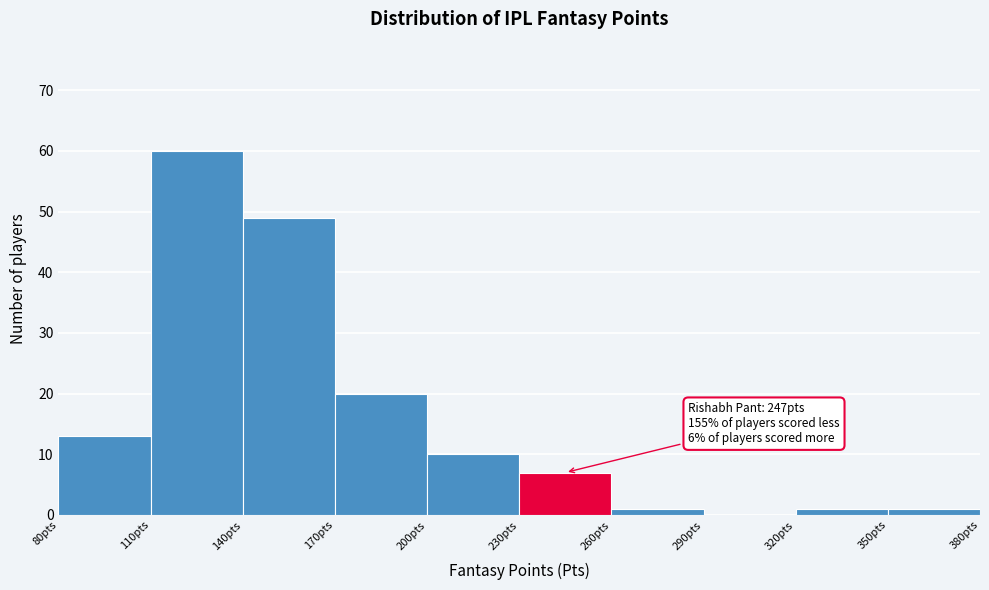

Which range on the x-axis has the tallest bar?

110 to 140